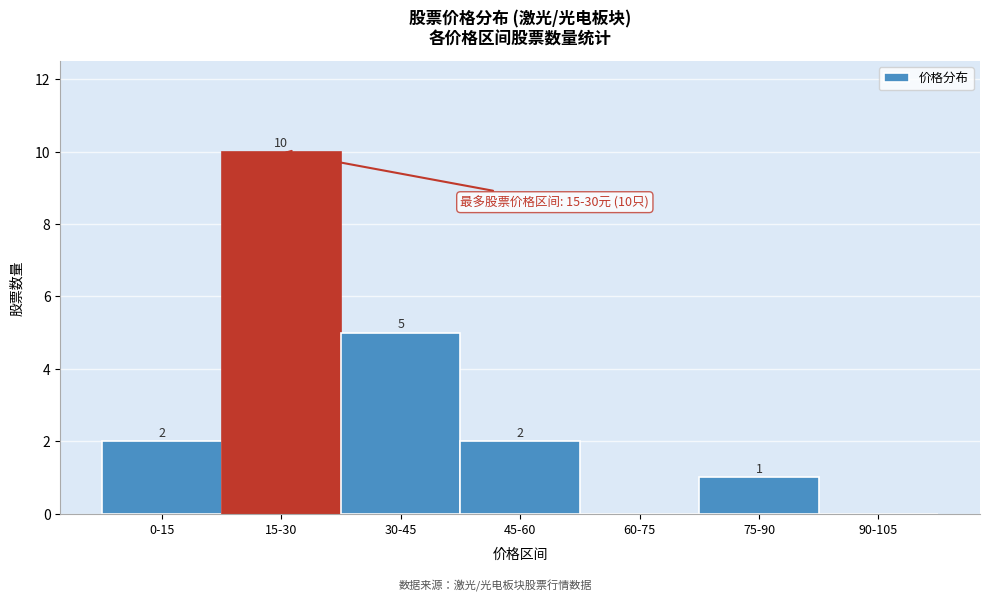

Reading right to left, list all the values displayed in this chart.

90-105=0	75-90=1	60-75=0	45-60=2	30-45=5	15-30=10	0-15=2